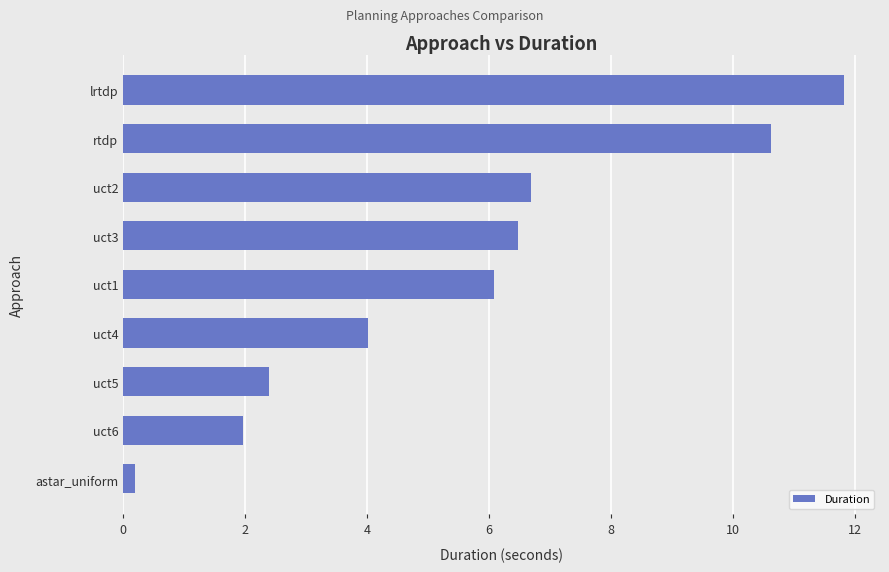

What is the sum of all values?

50.3